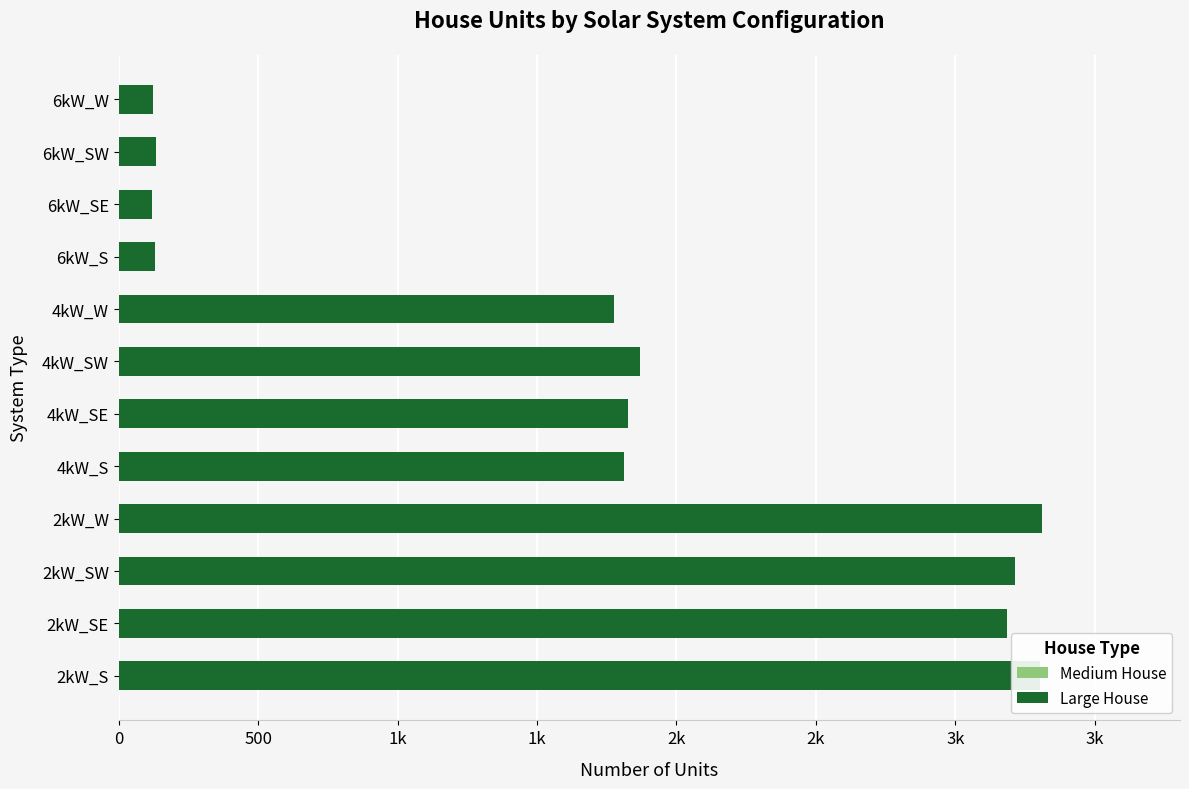

What value does the Medium House series have at 4kW_S?

1319